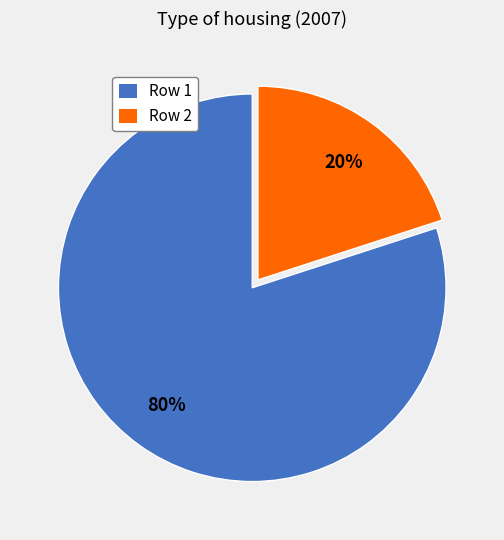

What percentage is the Row 1 slice, to the nearest percent?

80%